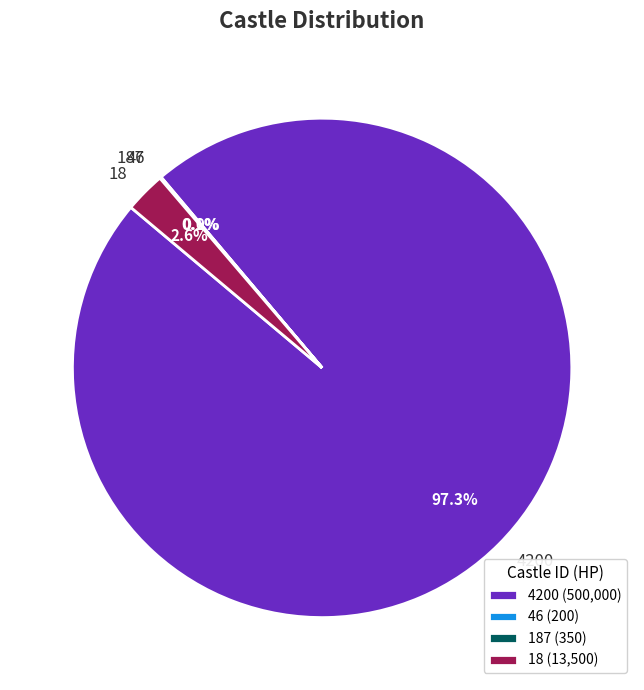

Is 4200 the majority of the pie?

Yes